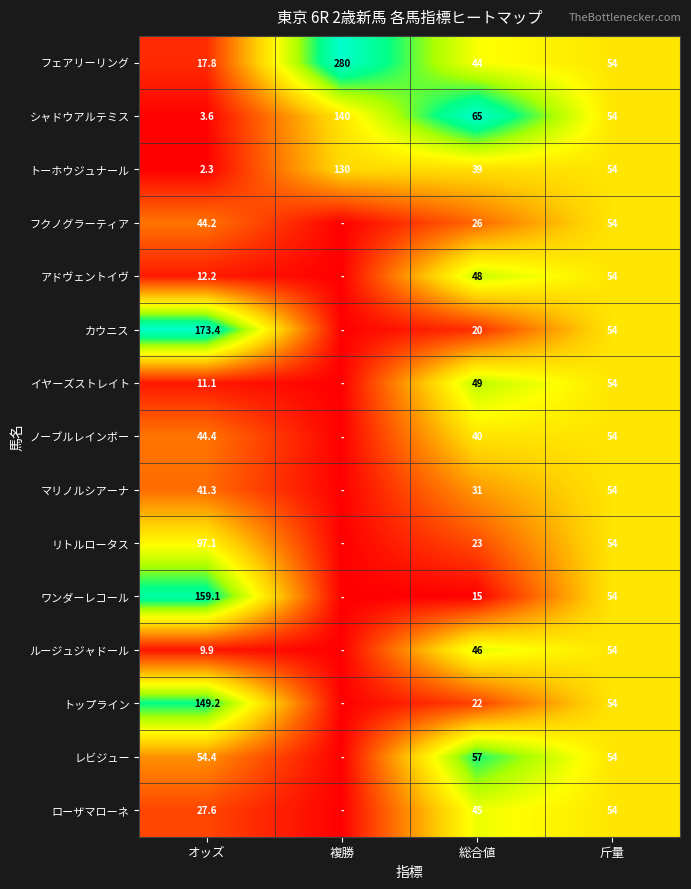

What is the difference between the イヤーズストレイト values at 斤量 and オッズ?

42.9